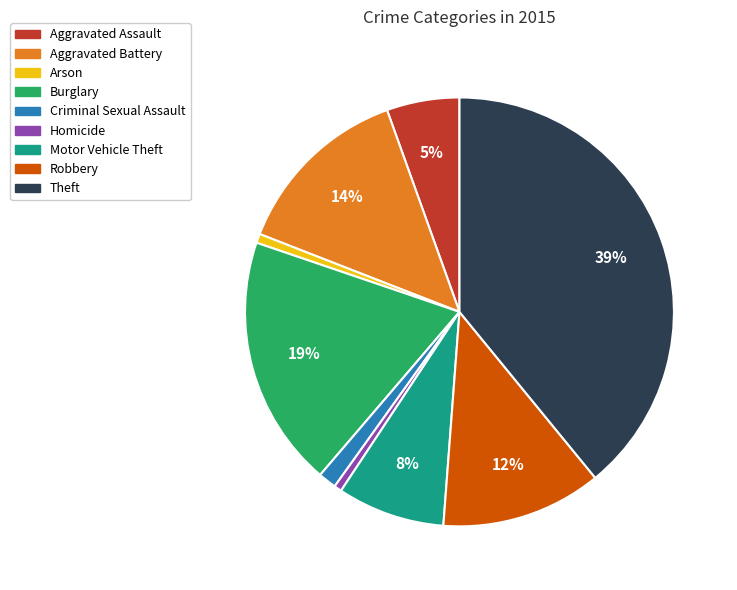

How many segments does this pie chart have?

9